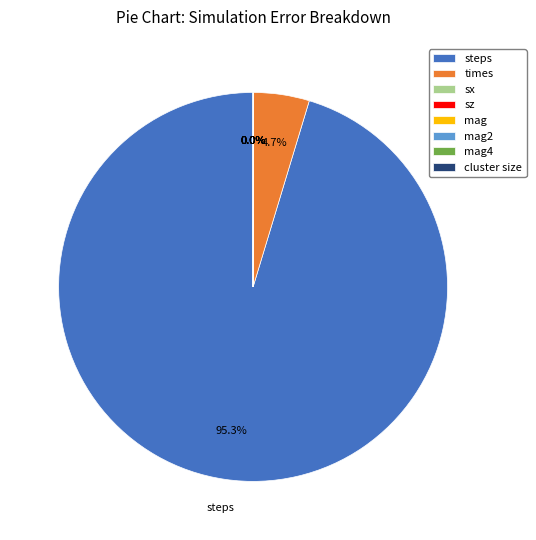

Which slice represents more than half of the pie?

steps